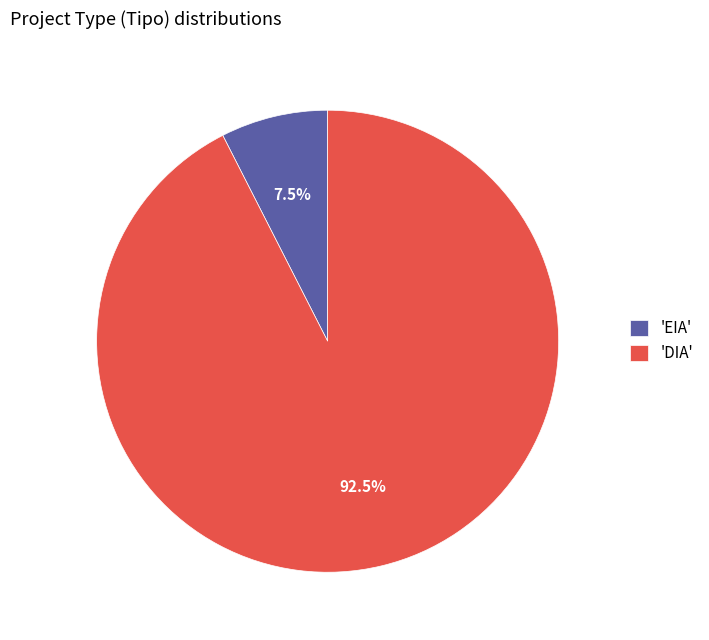

Combined, what portion of the pie is 'EIA' and 'DIA'?

100.0%